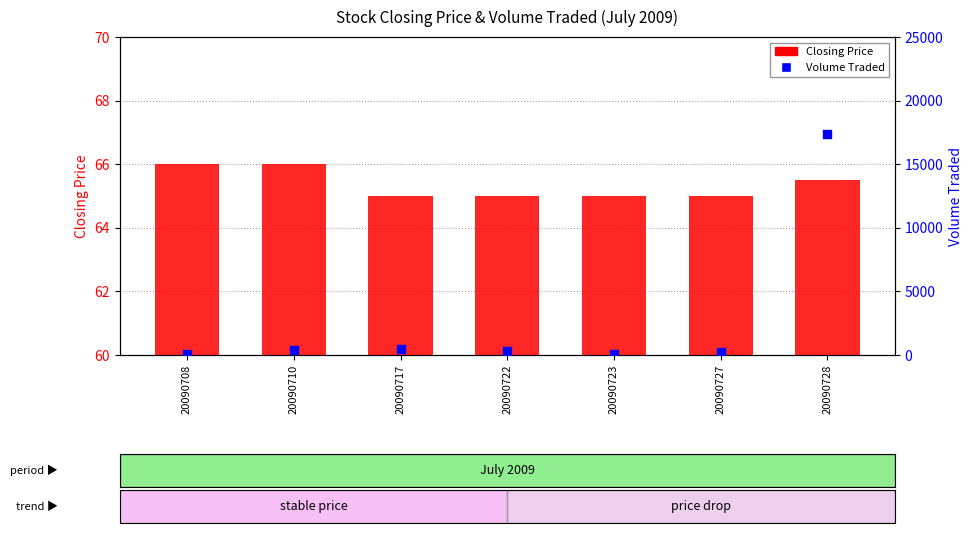

What is the total value across all series at 20090727?

265.0